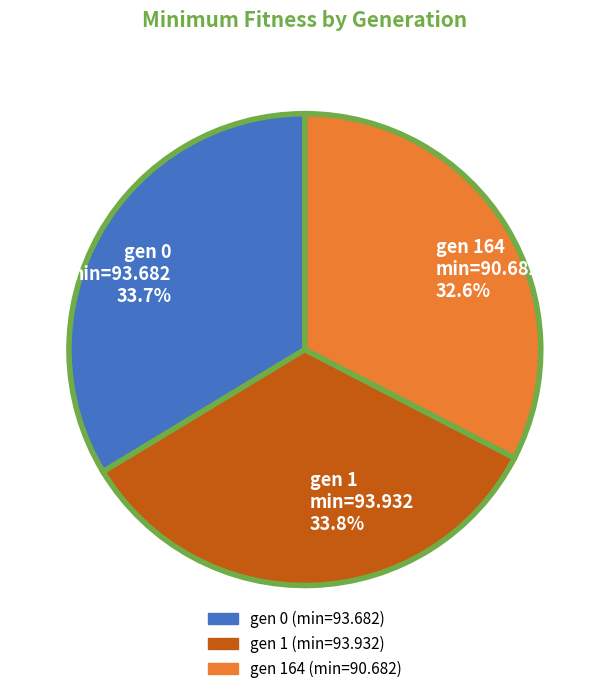

To the nearest percent, what portion does gen 164 (min=90.682) represent?

33%